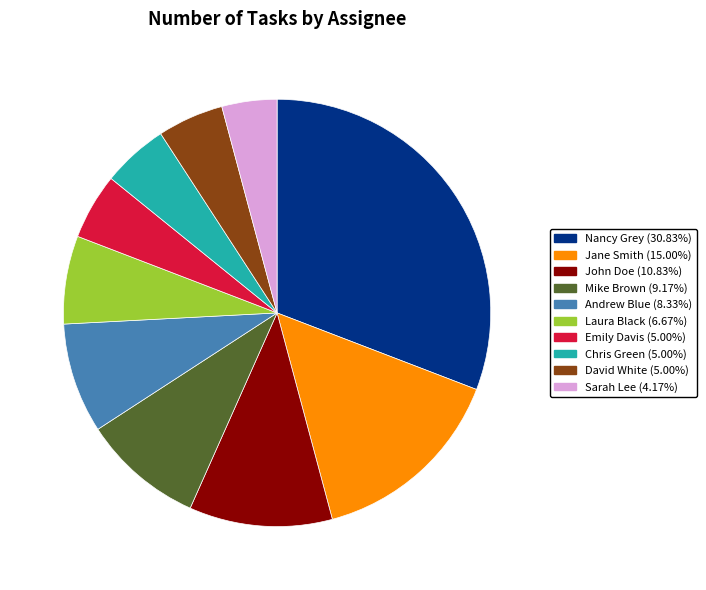

Combined, do Laura Black and Mike Brown account for over 50%?

No